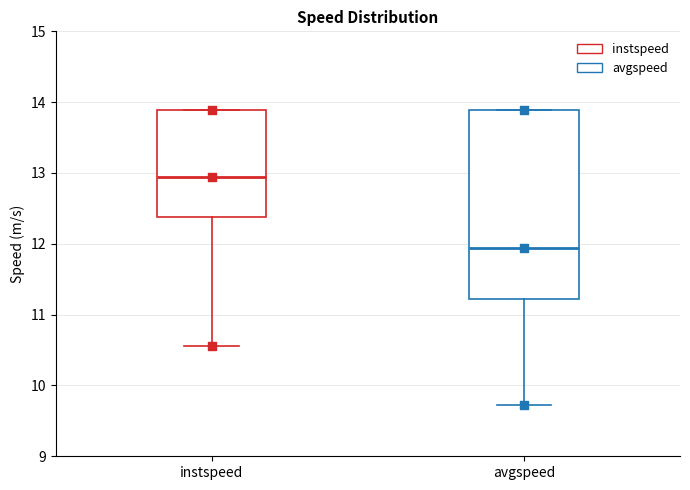

Reading left to right, read every box against the y-axis: the position of its median line, the range the box covers, and the ends of its whiskers. The values are not printed on the chart, so give them approximately, as read against the axis.

instspeed: median 12.9, box 12.4 to 13.9, whiskers 10.6 to 13.9
avgspeed: median 11.9, box 11.2 to 13.9, whiskers 9.7 to 13.9